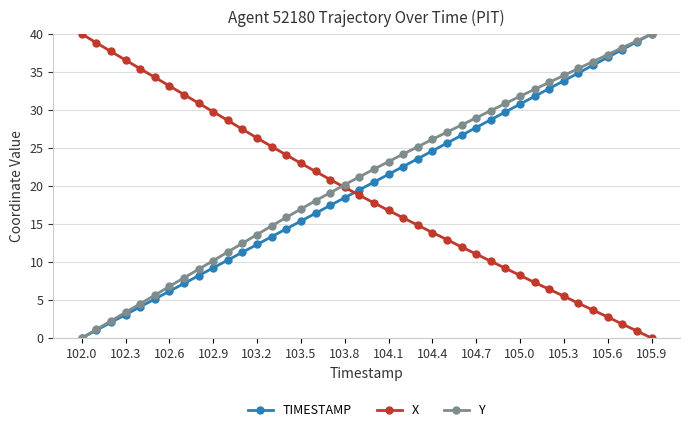

What is the value of the Y point at the 19th from the left?

20.2